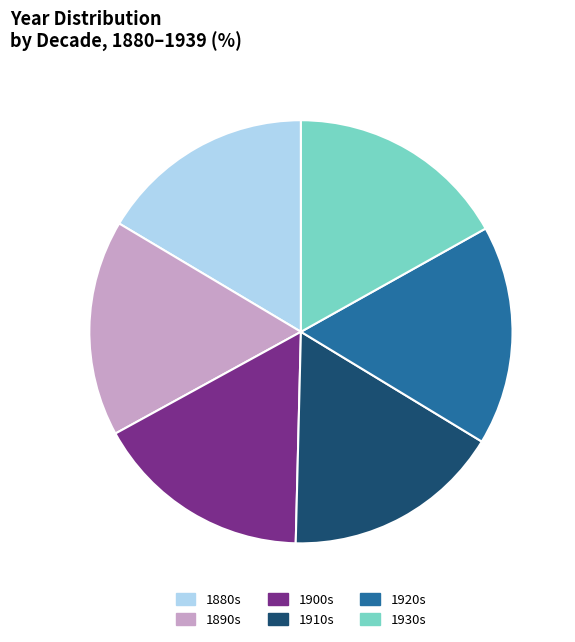

Is 1910s the majority of the pie?

No